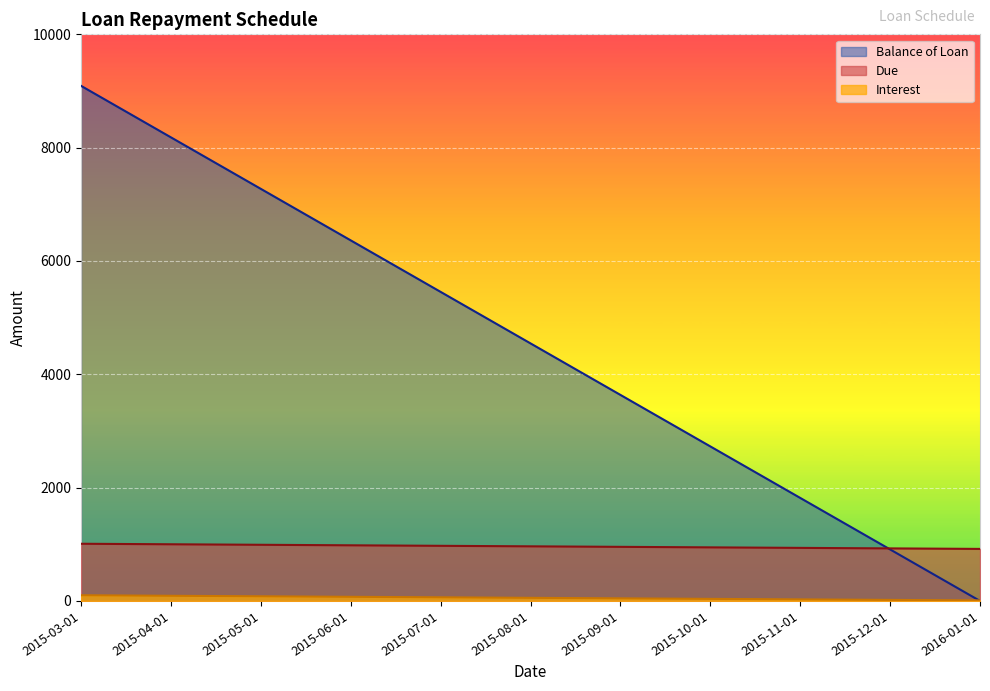

Reading left to right, list all the values displayed in this chart.

Balance of Loan: 2015-03-01=9090.9	2015-04-01=8181.8	2015-05-01=7272.7	2015-06-01=6363.6	2015-07-01=5454.6	2015-08-01=4545.5	2015-09-01=3636.4	2015-10-01=2727.3	2015-11-01=1818.2	2015-12-01=909.1	2016-01-01=0.0
Due: 2015-03-01=1009.1	2015-04-01=1000.0	2015-05-01=990.9	2015-06-01=981.8	2015-07-01=972.7	2015-08-01=963.6	2015-09-01=954.5	2015-10-01=945.5	2015-11-01=936.4	2015-12-01=927.3	2016-01-01=918.2
Interest: 2015-03-01=100.0	2015-04-01=90.9	2015-05-01=81.8	2015-06-01=72.7	2015-07-01=63.6	2015-08-01=54.5	2015-09-01=45.5	2015-10-01=36.4	2015-11-01=27.3	2015-12-01=18.2	2016-01-01=9.1